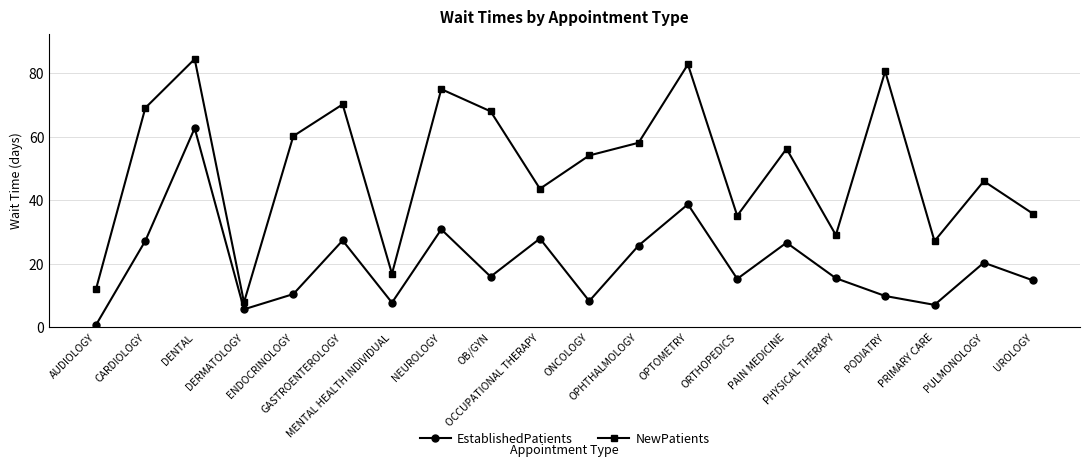

List the series in order of their overall mean, highest first.

NewPatients, EstablishedPatients